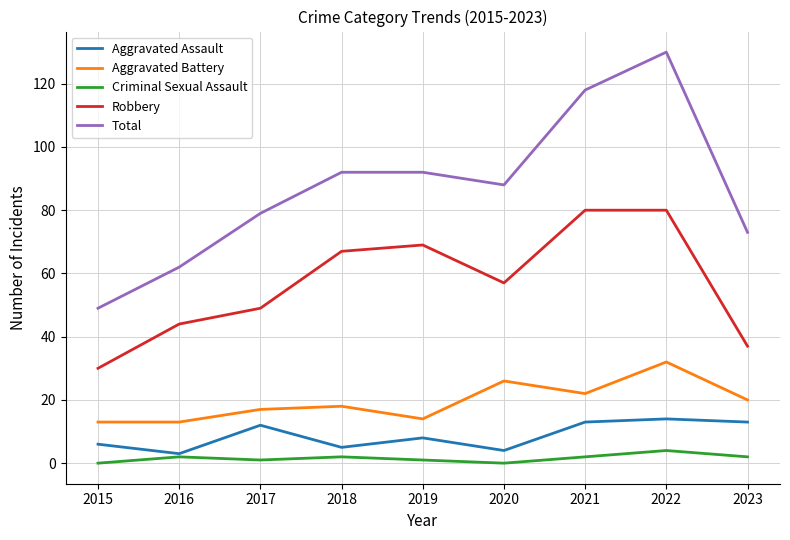

Which series has the largest range (max minus min)?

Total